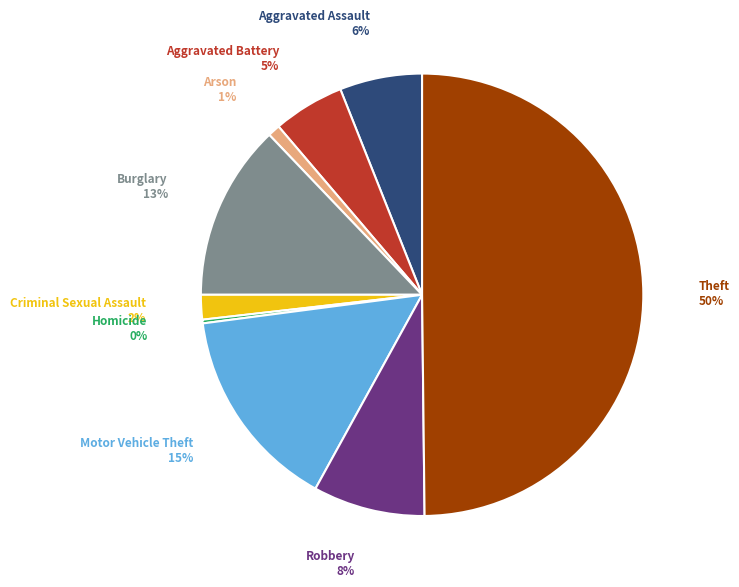

Is it true that Robbery is 1% of the pie?

False